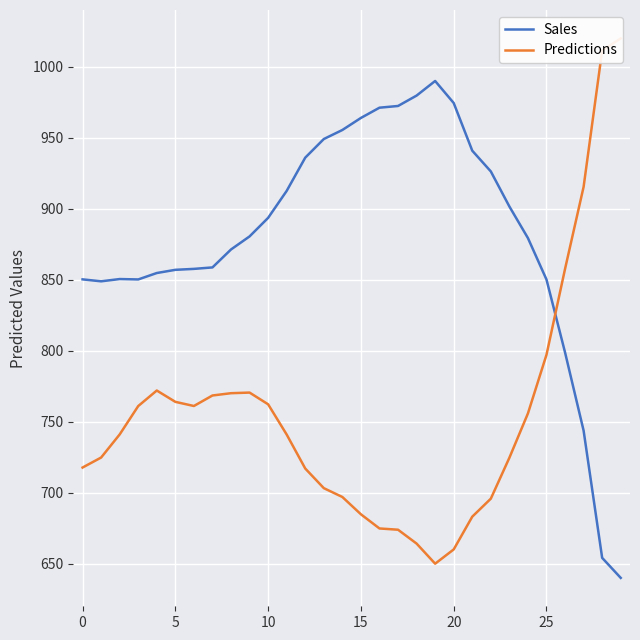

What is the sum of all Sales values?

26413.2